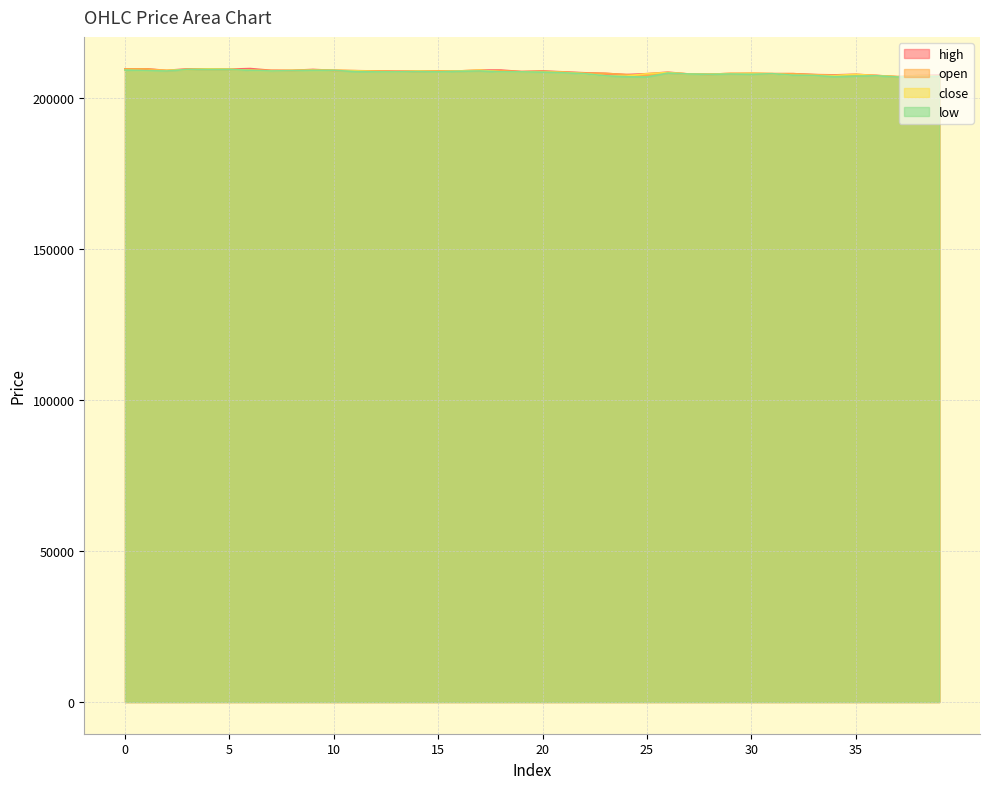

The high series shows 208700 at 26. True or false?

True